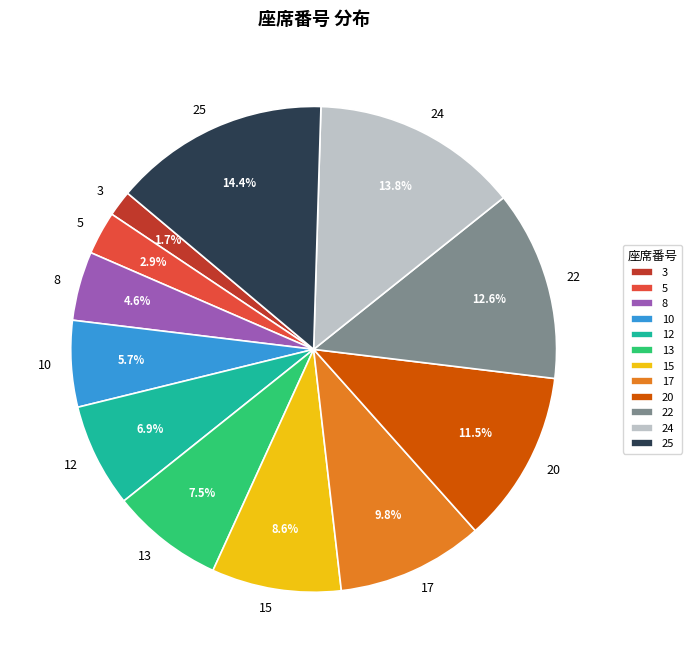

What percentage is NOT represented by 5?

97.1%